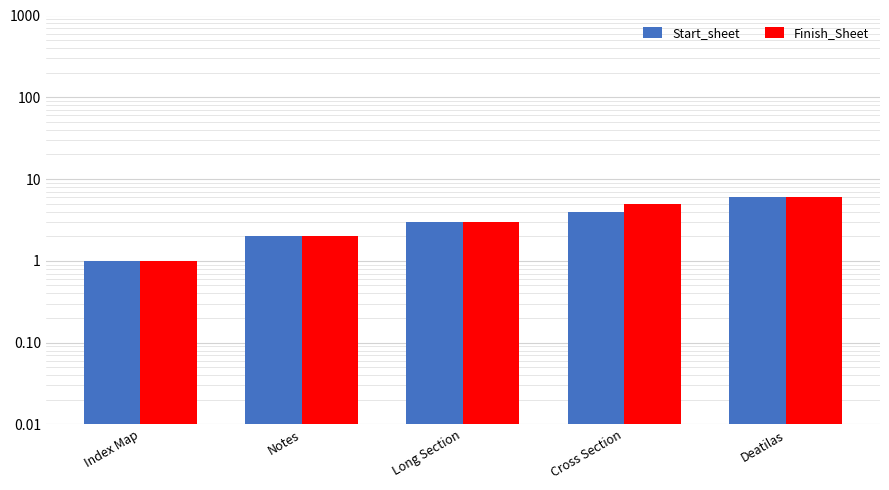

What is the sum of the Start_sheet values at Deatilas and Cross Section?

10